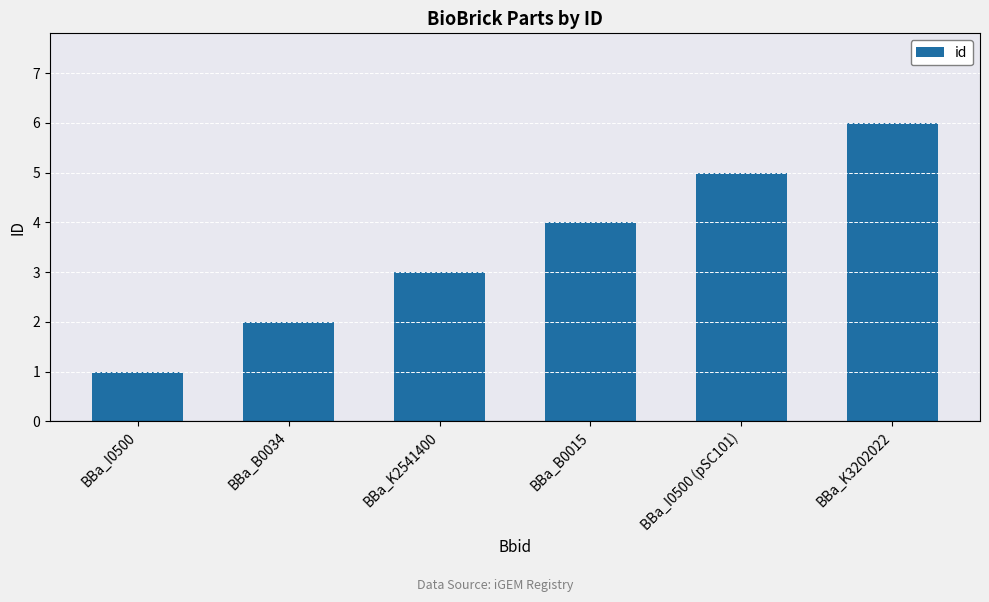

At which category does the chart reach its minimum across all series?

BBa_I0500